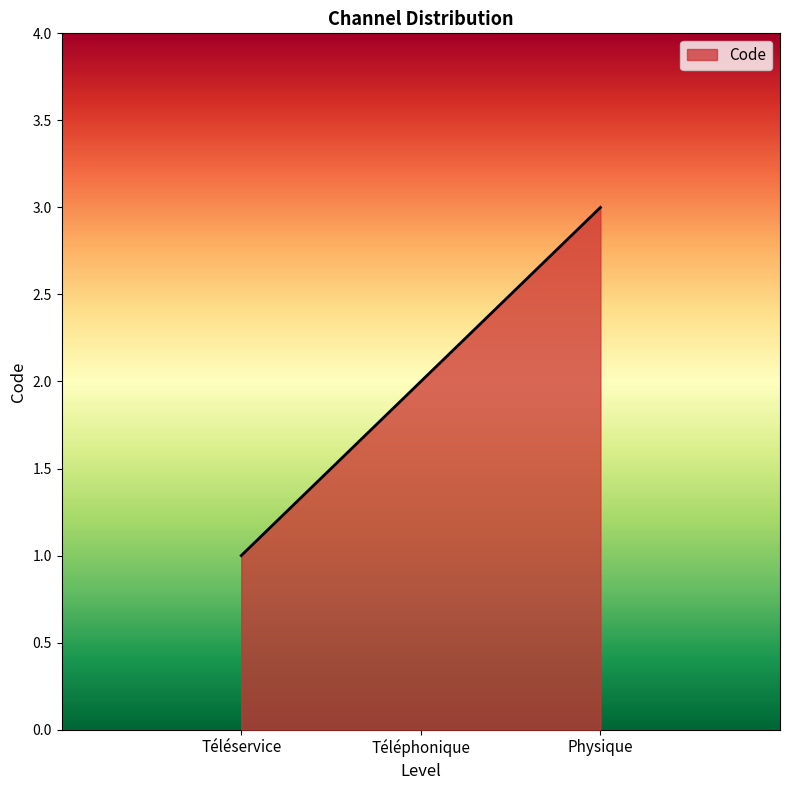

Which label corresponds to the largest value in the chart?

Physique